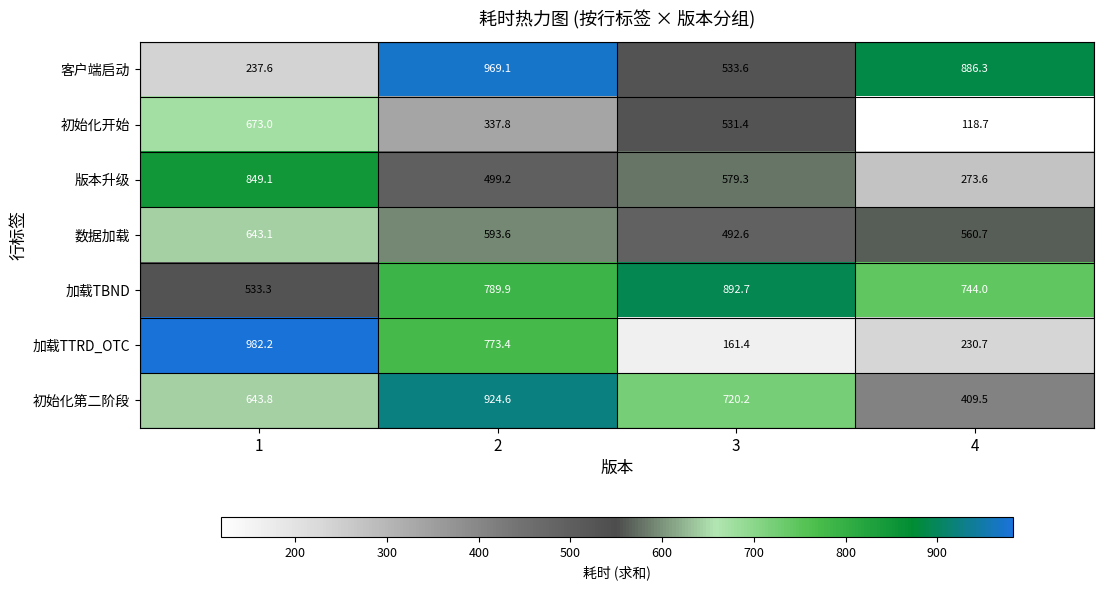

Which label corresponds to the smallest value in the chart?

4